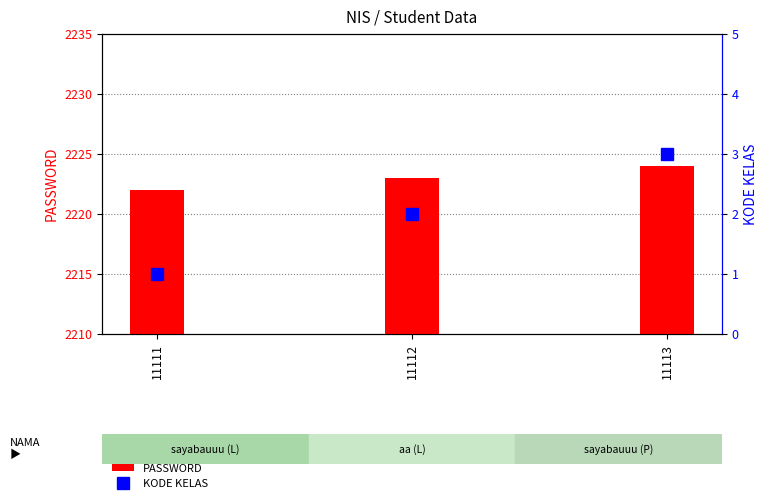

How many groups of bars are there?

3